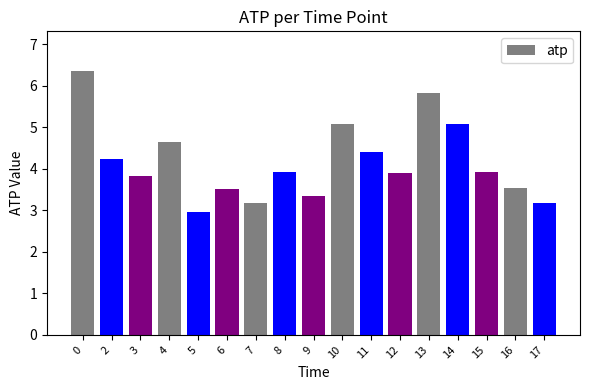

What is the ratio of the value at 13 to the value at 7?

1.8